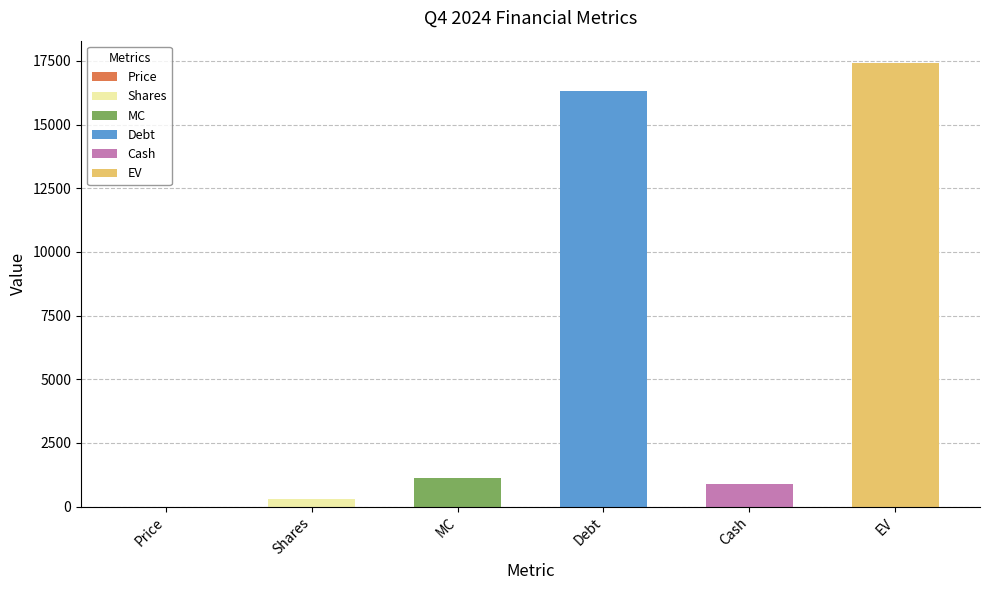

Rank the categories by value from lowest to highest.

Price, Shares, Cash, MC, Debt, EV